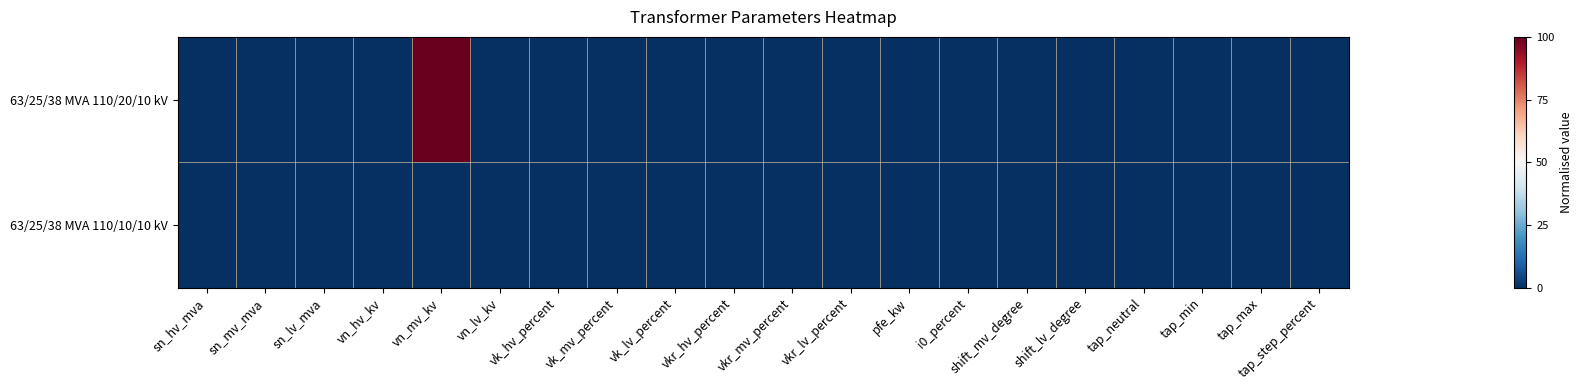

Which has a higher value, i0_percent or tap_step_percent?

i0_percent